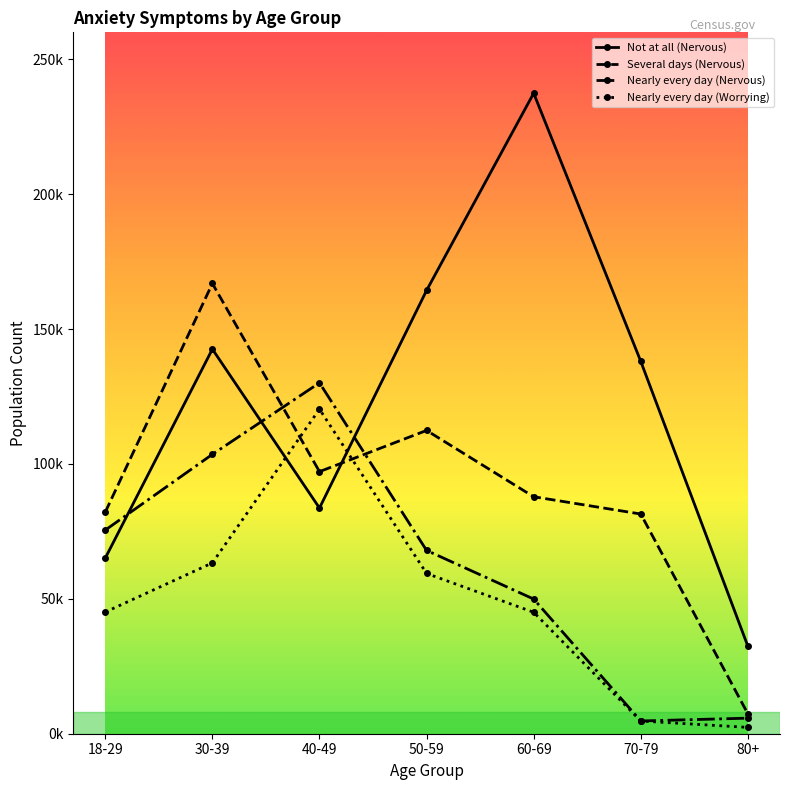

The Several days (Nervous) series shows 7379 at 80+. True or false?

True